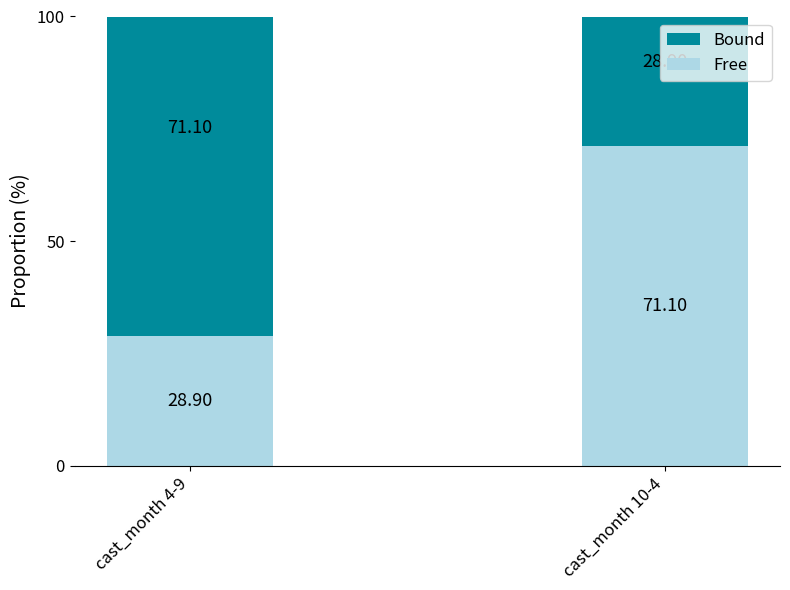

What is the difference between the maximum and minimum values in the Free series?

42.2